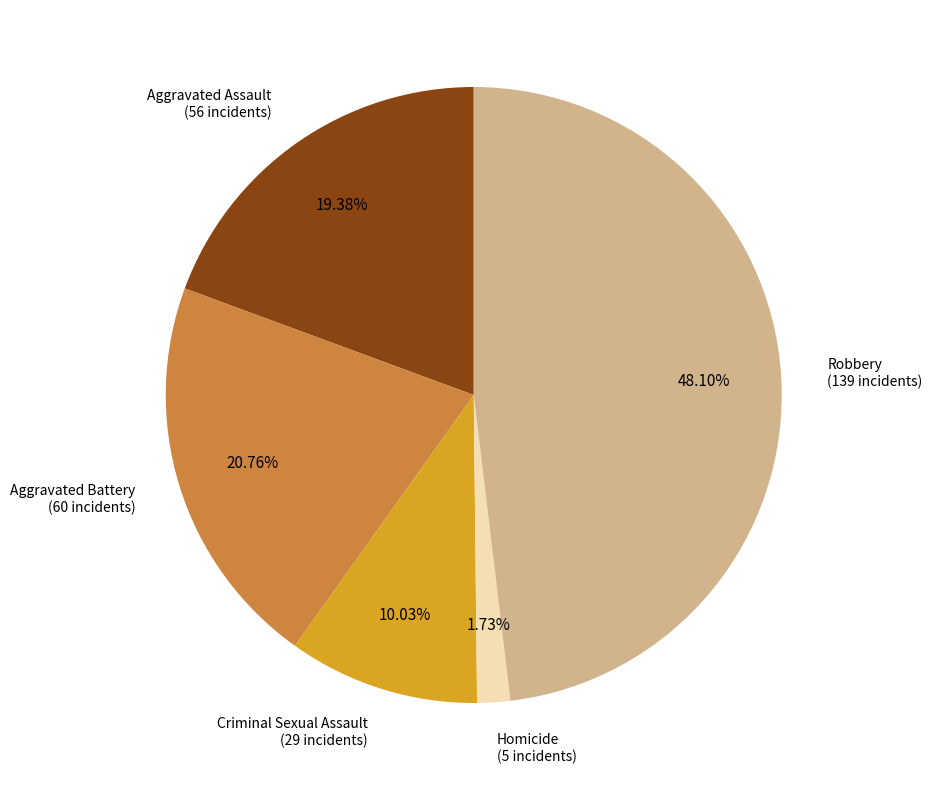

Does any single category account for the majority?

No